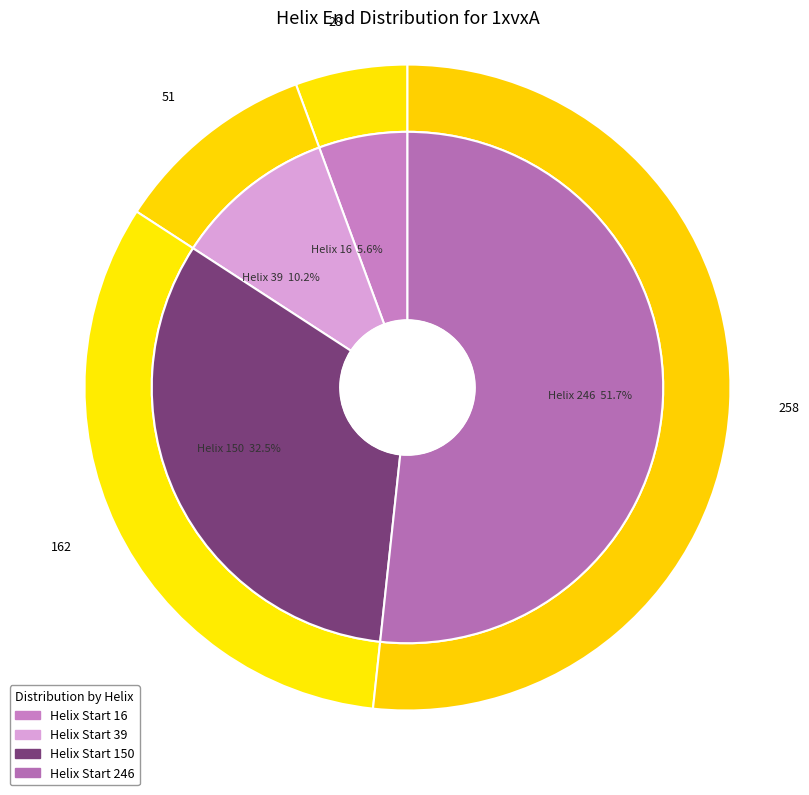

Is 16 the majority of the pie?

No